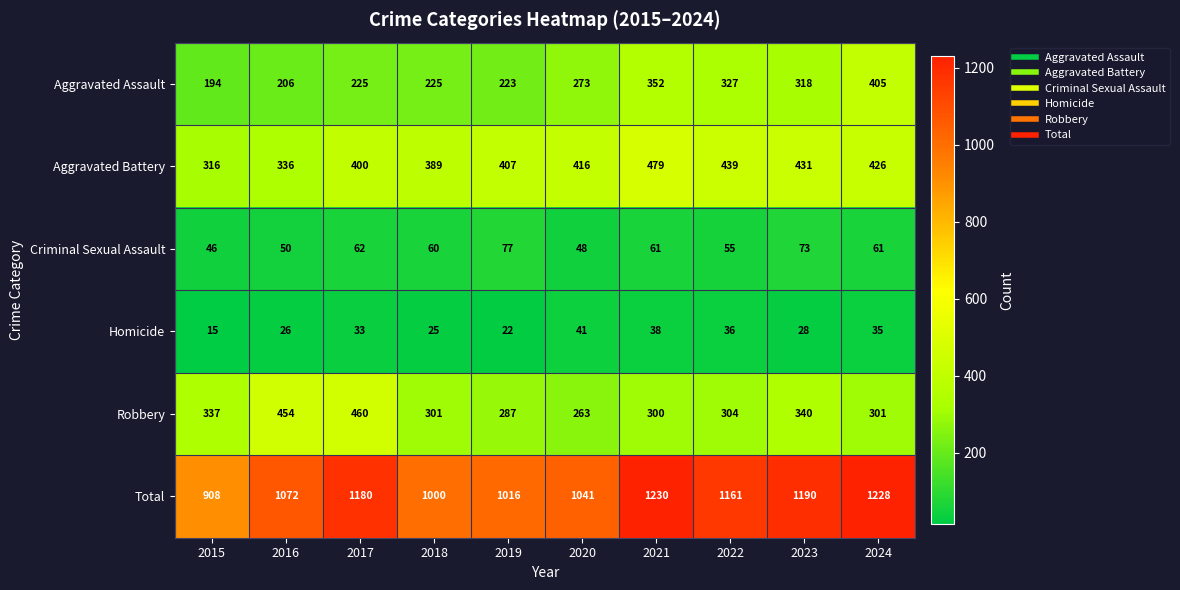

Is it true that Aggravated Battery equals 439 at 2022?

True